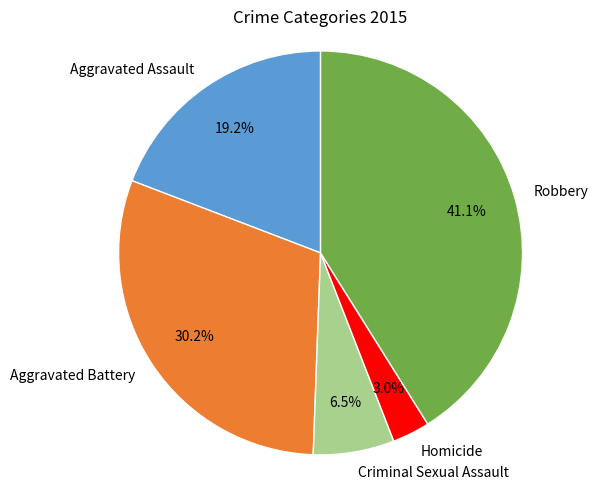

Does Homicide account for over 50% of the chart?

No